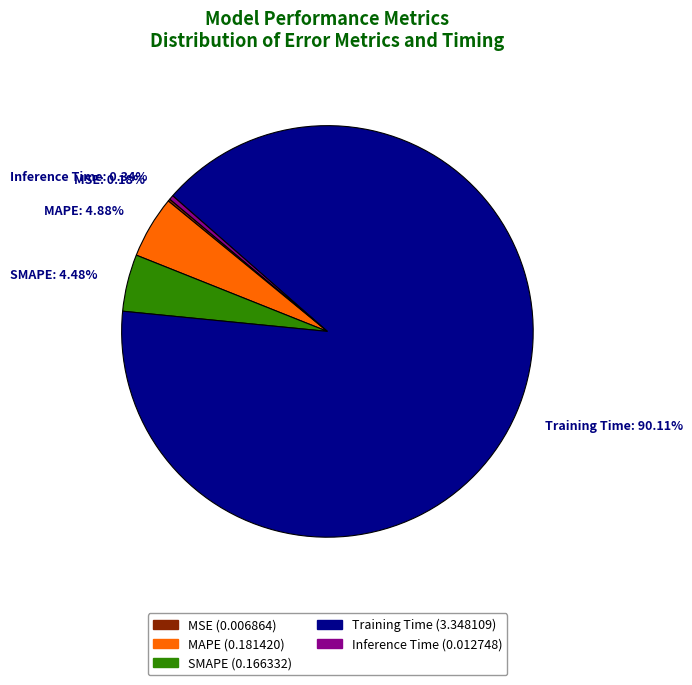

What is the largest slice in the pie chart?

Training Time